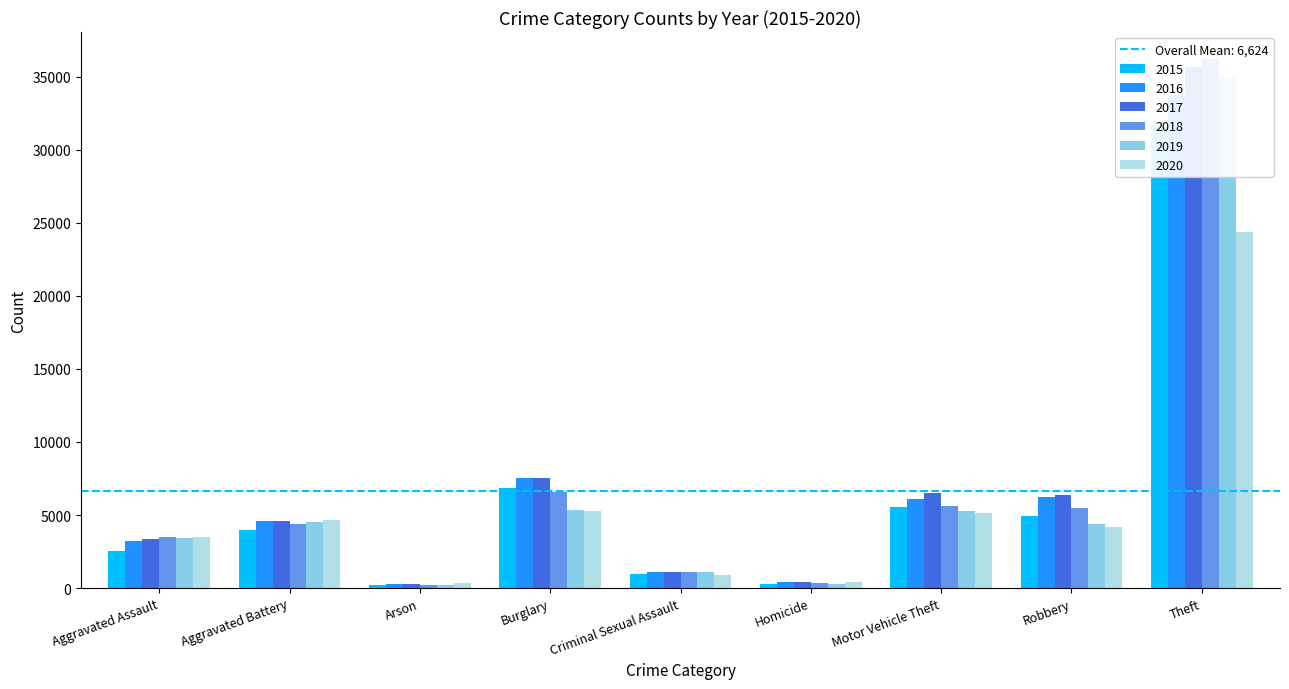

How many distinct data groups are displayed?

6